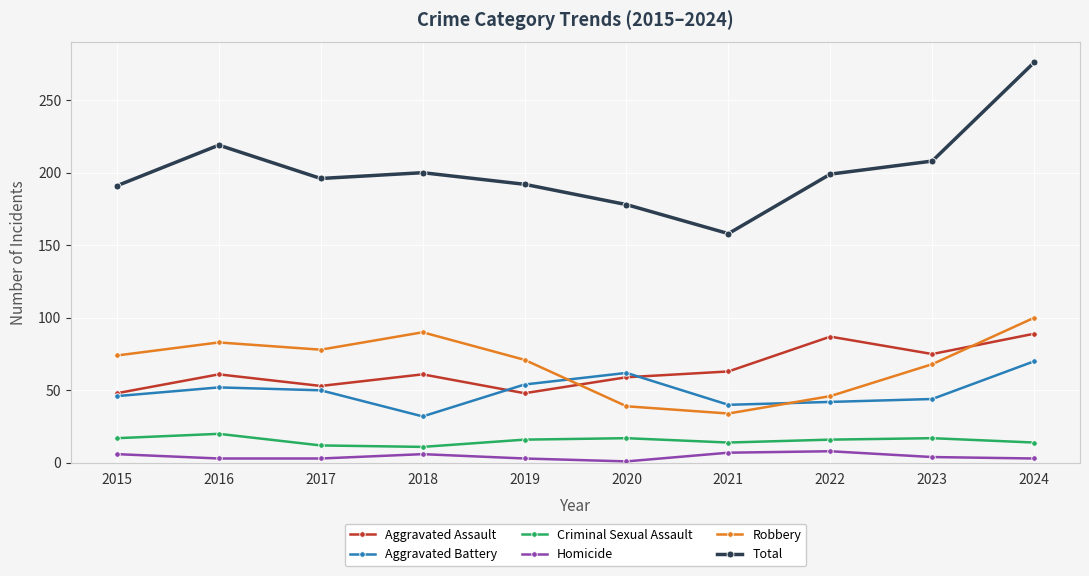

At how many categories does at least one series exceed 24?

10